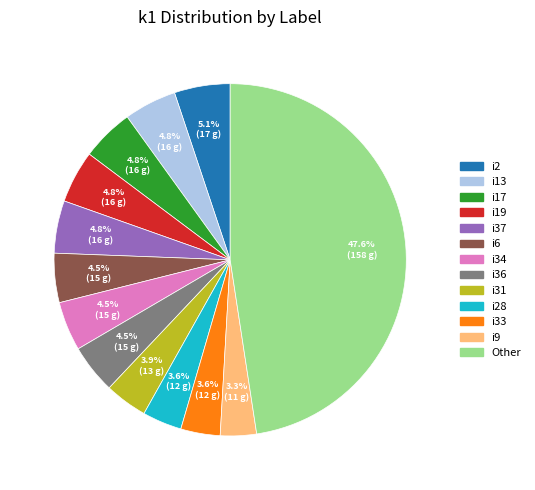

What is the largest slice in the pie chart?

Other